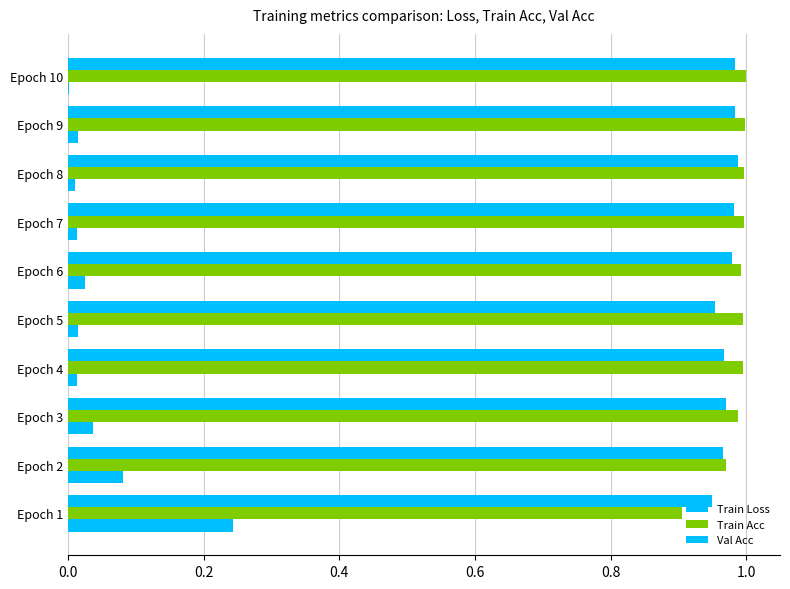

Count the number of data series in this chart.

3